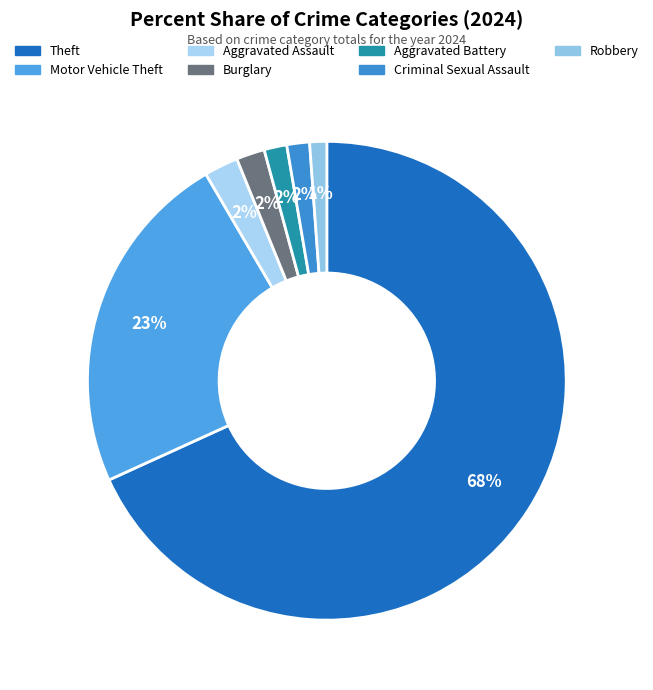

Which category accounts for the majority?

Theft